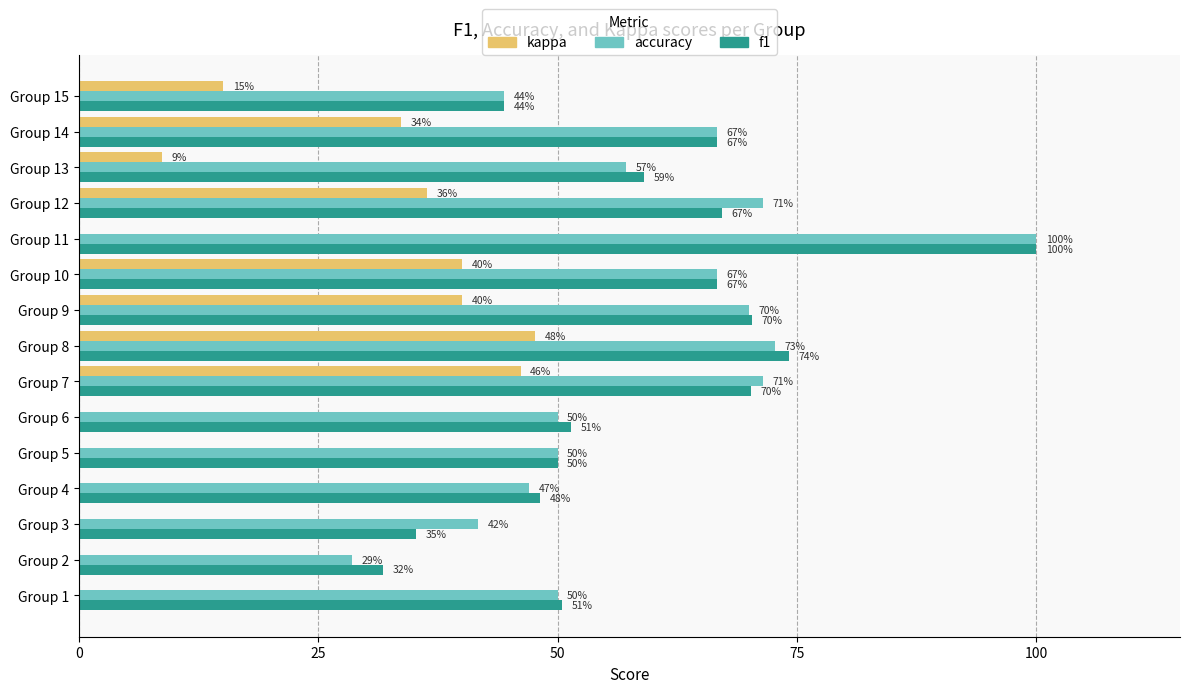

What position from the right is 14?

1